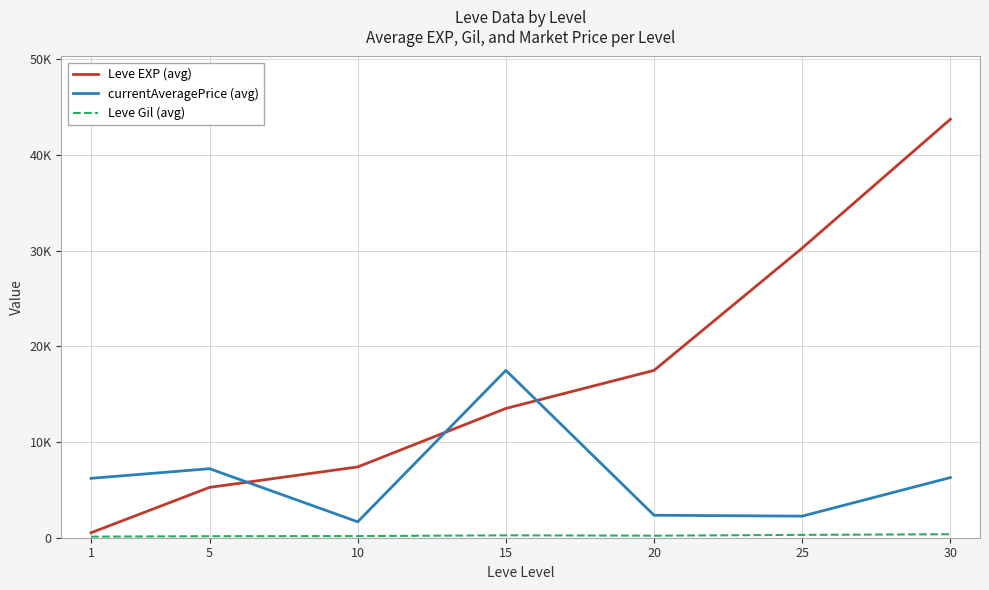

What is the difference between the maximum and minimum values in the currentAveragePrice (avg) series?

15825.2